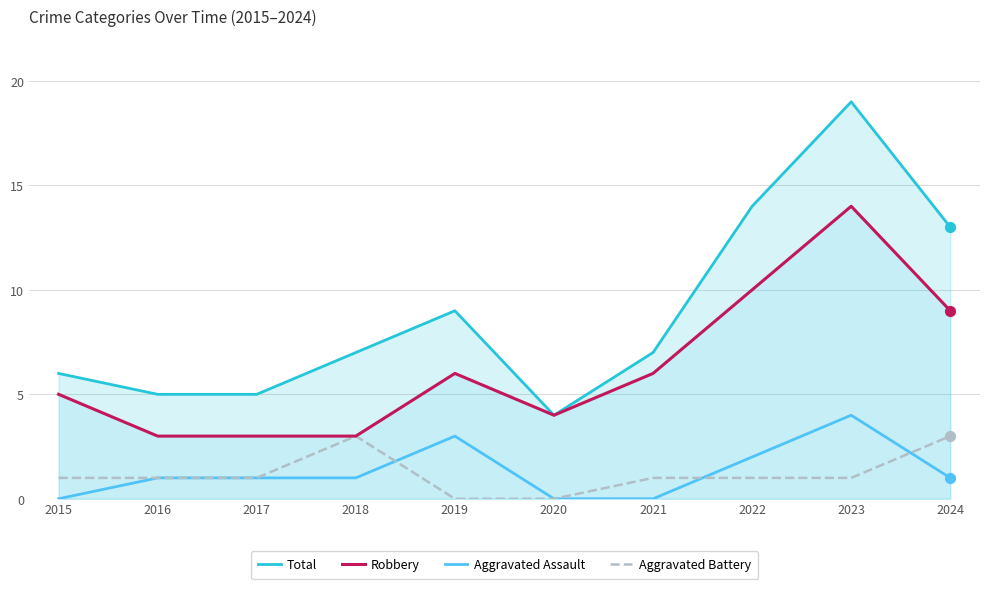

At which category is the sum across all series the highest?

2023